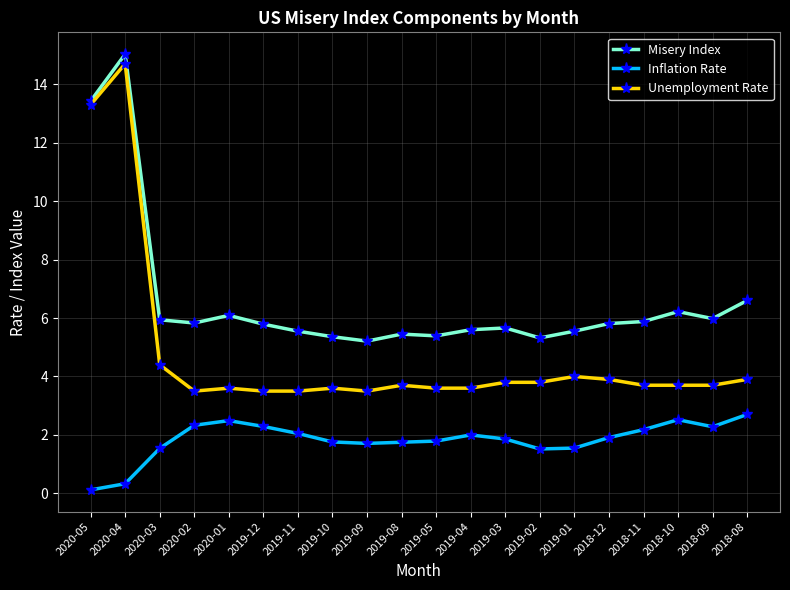

Where is the first local maximum for Misery Index?

2020-04